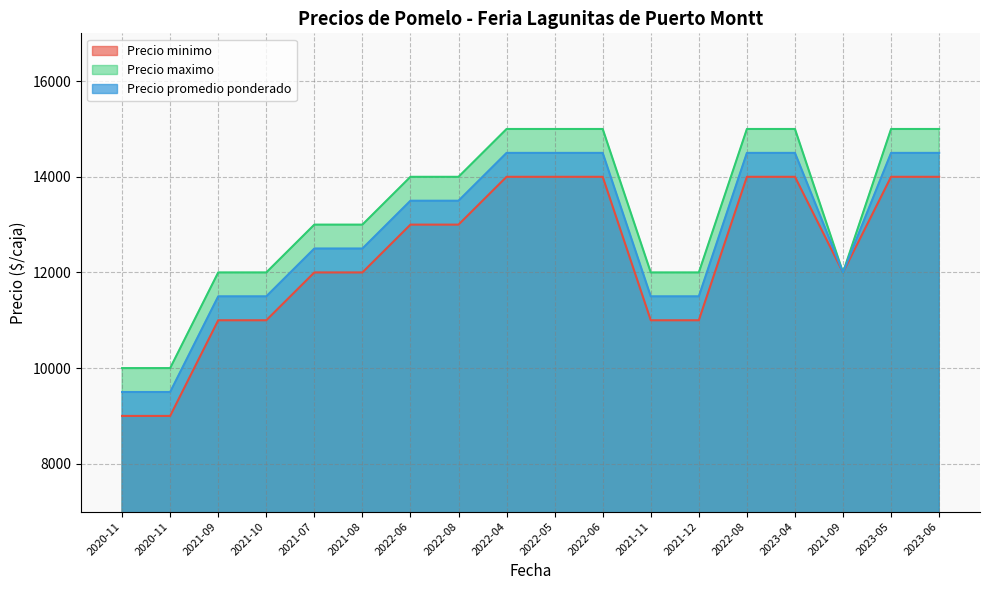

What is the difference between the maximum and minimum values in the Precio minimo series?

5000